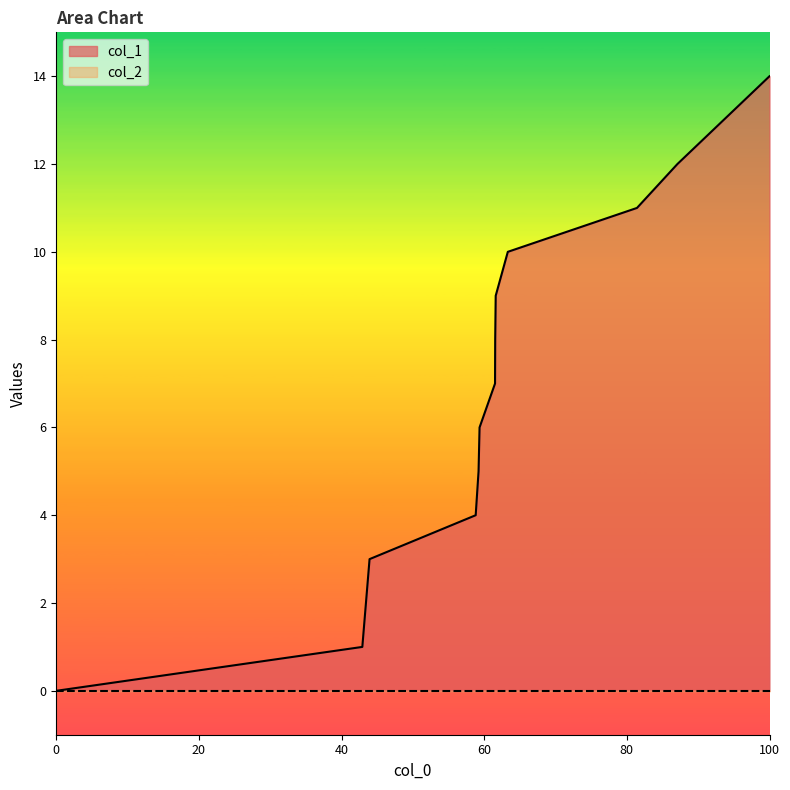

True or false: there are more than 2 points higher than both neighbors.

False